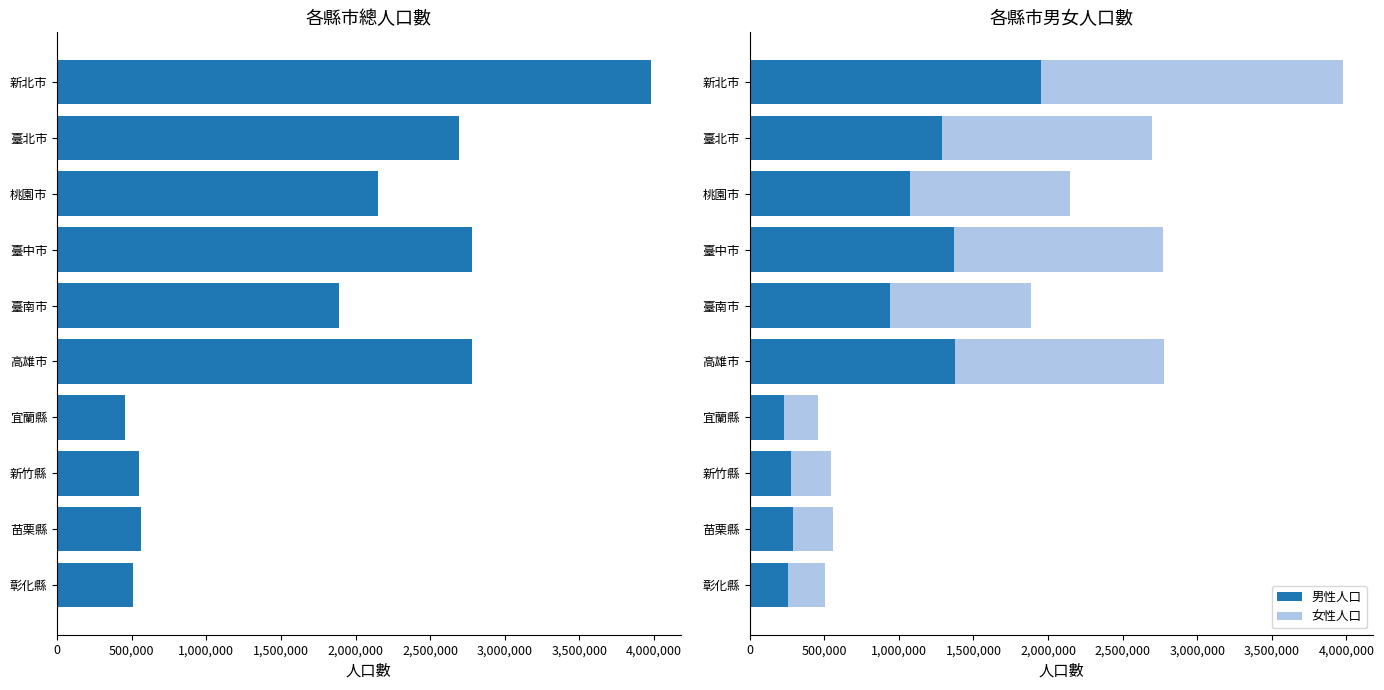

What is the difference between the 男性人口 values at 臺北市 and 臺南市?

346428